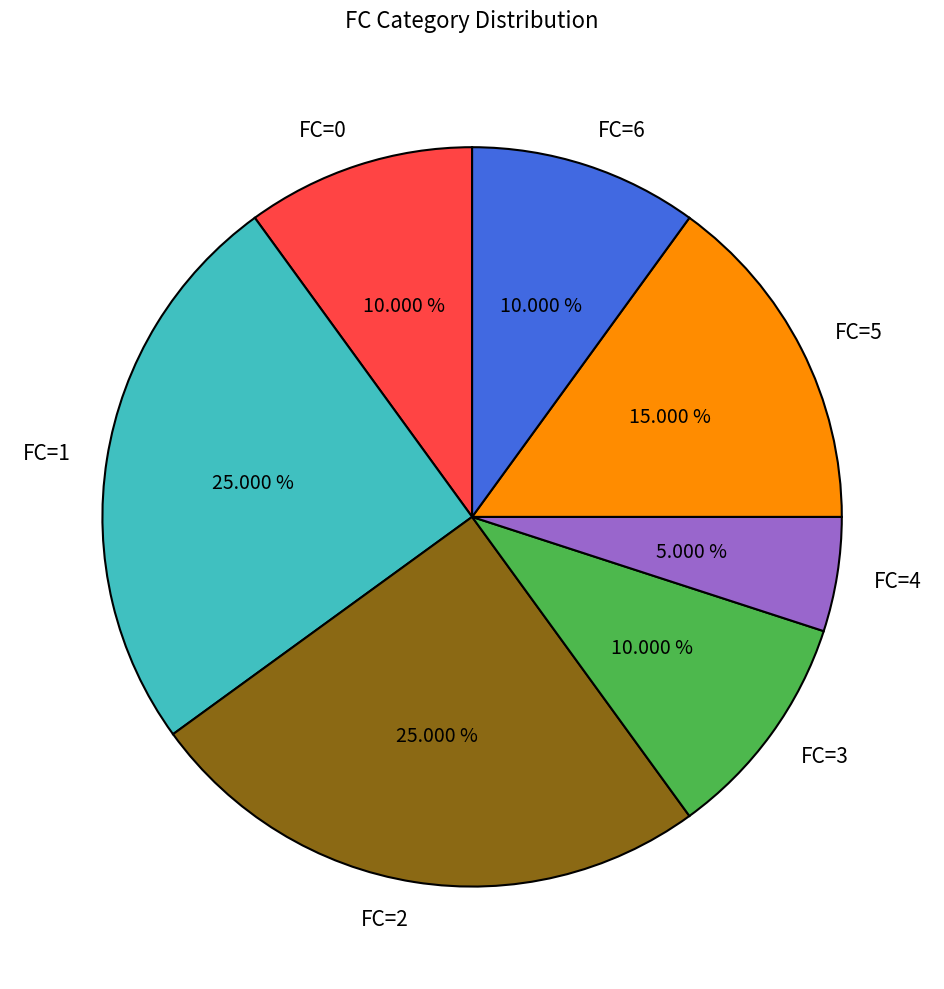

Is there a majority slice in this chart?

No